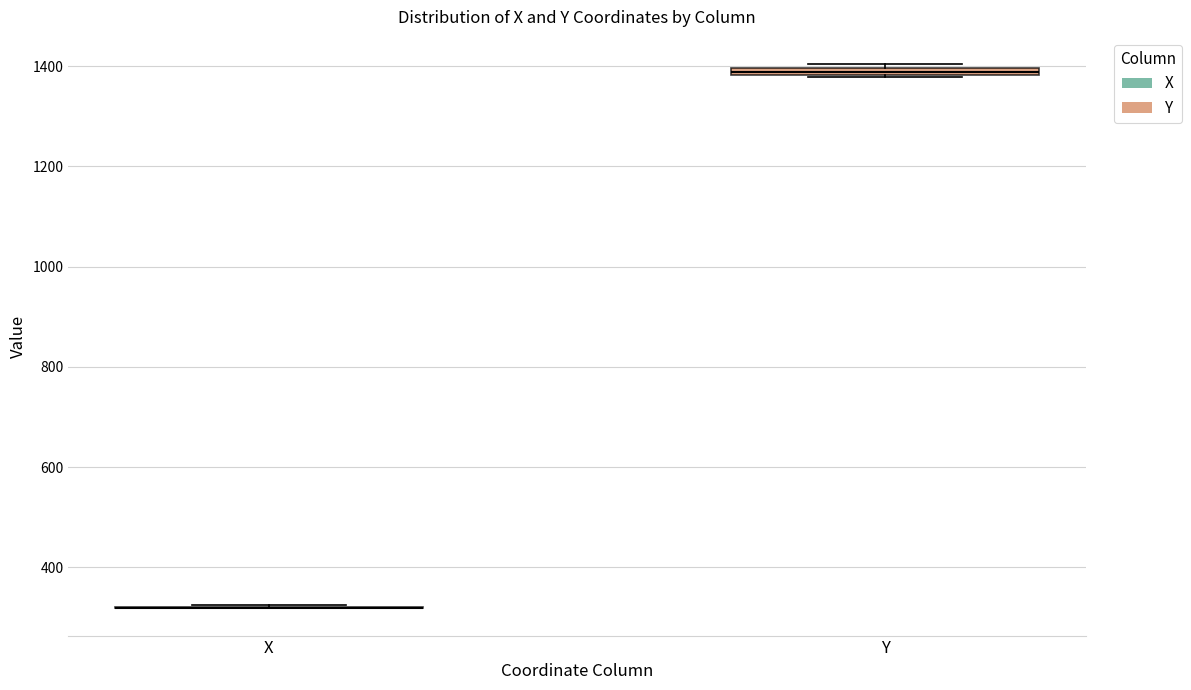

Where is the upper edge of the box for Y on the y-axis? The values are not printed on the chart, so give them approximately, as read against the axis.

1400